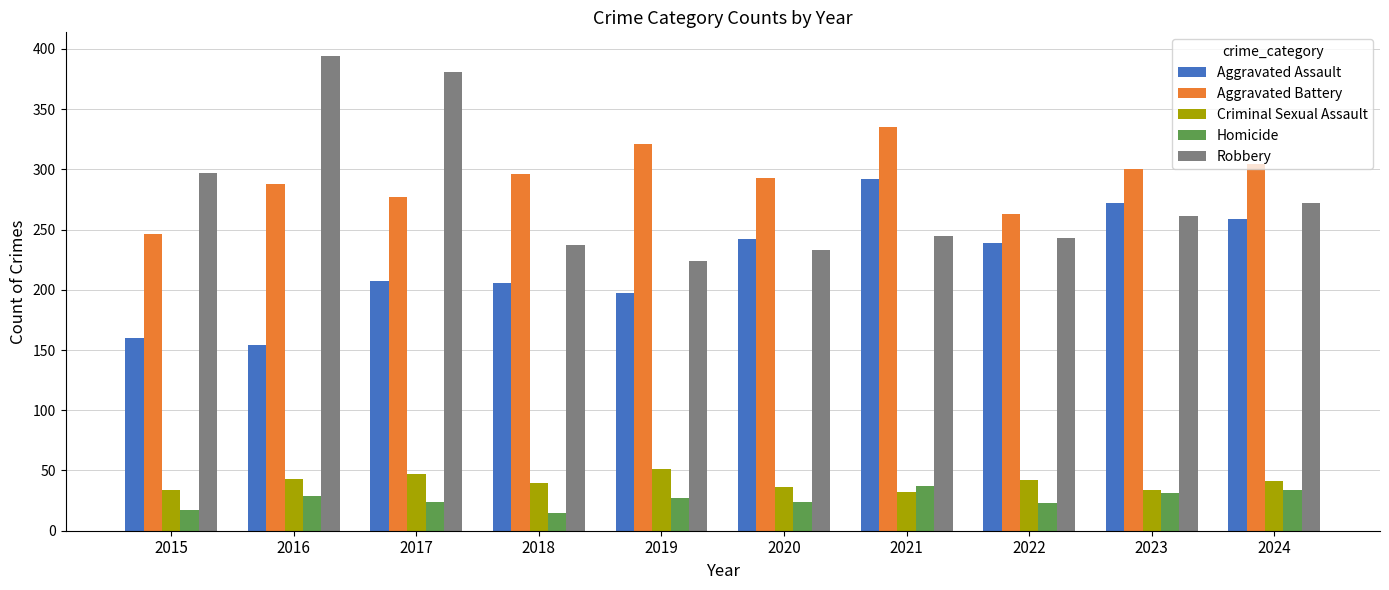

Rank the series by their maximum value, from highest to lowest.

Robbery, Aggravated Battery, Aggravated Assault, Criminal Sexual Assault, Homicide